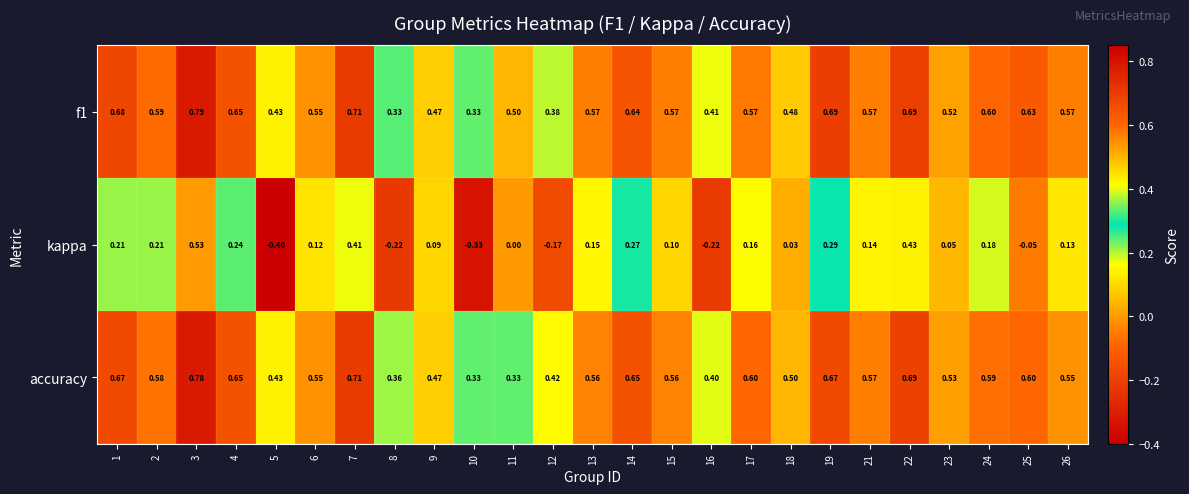

Is the value of kappa at 14 greater than the value of accuracy at 19?

No